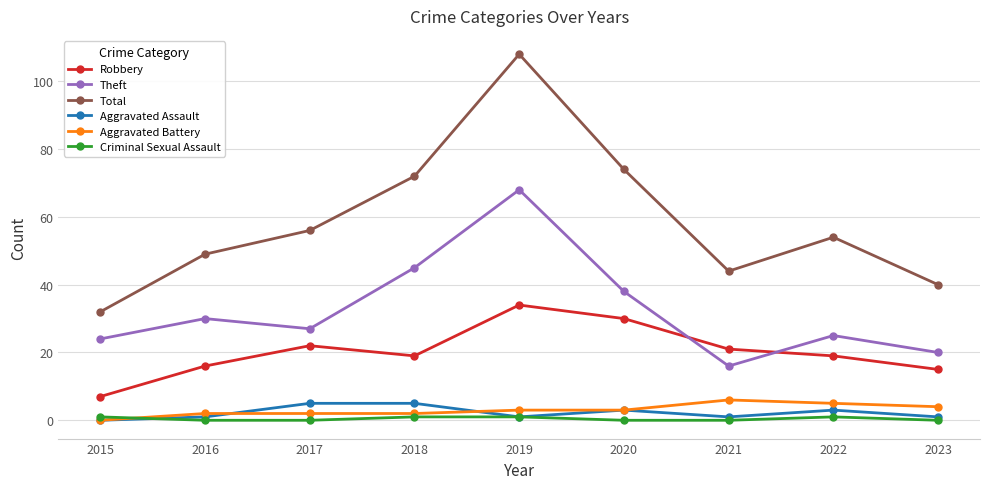

What is the sum of all Theft values?

293